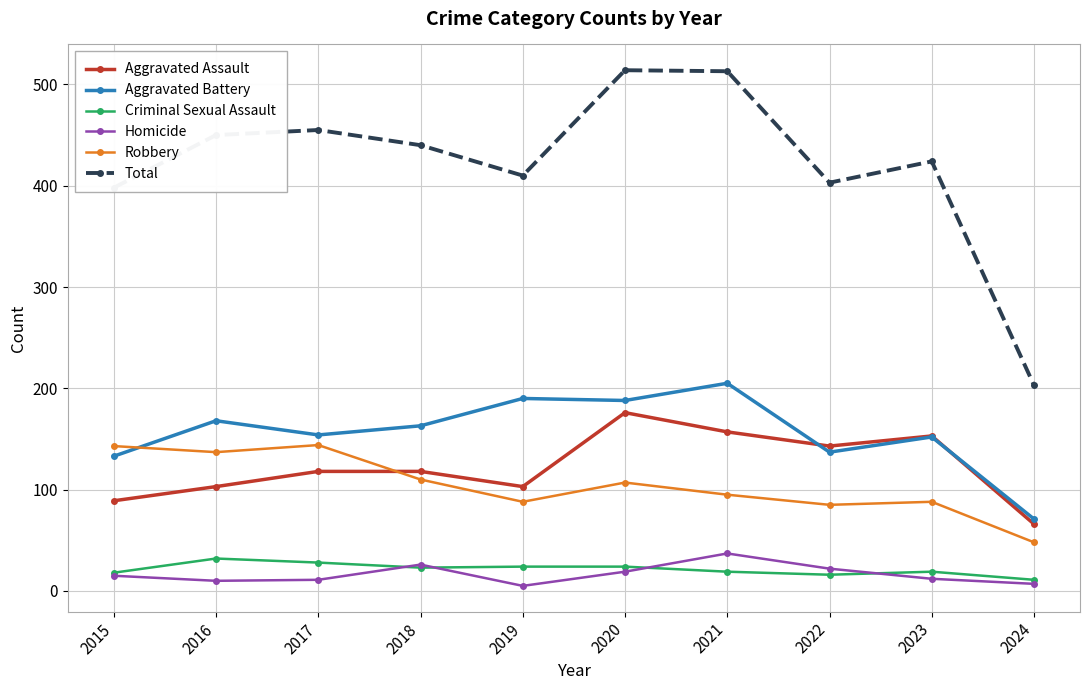

After their last crossing, which series has the higher values: Robbery or Aggravated Battery?

Aggravated Battery